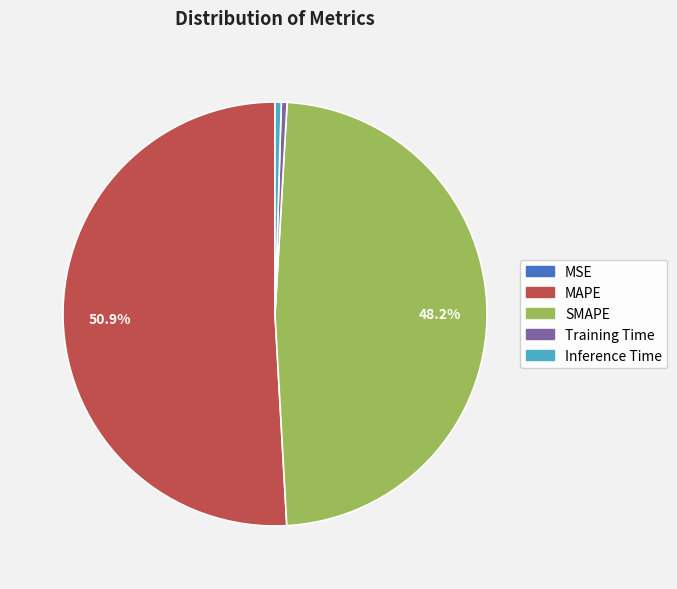

What is the largest slice in the pie chart?

MAPE